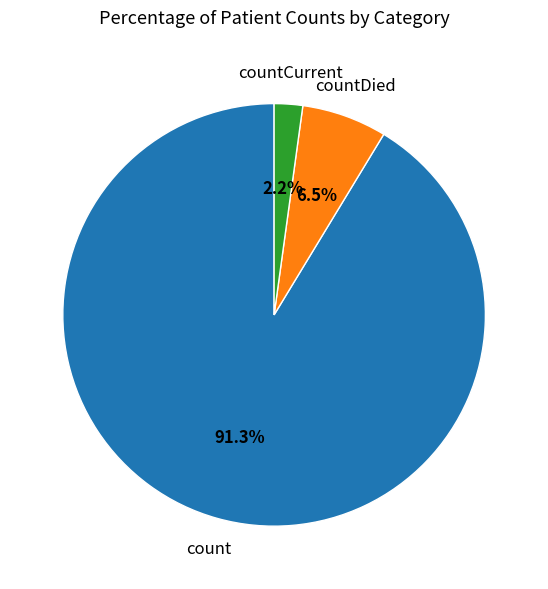

What percentage is NOT represented by count?

8.7%